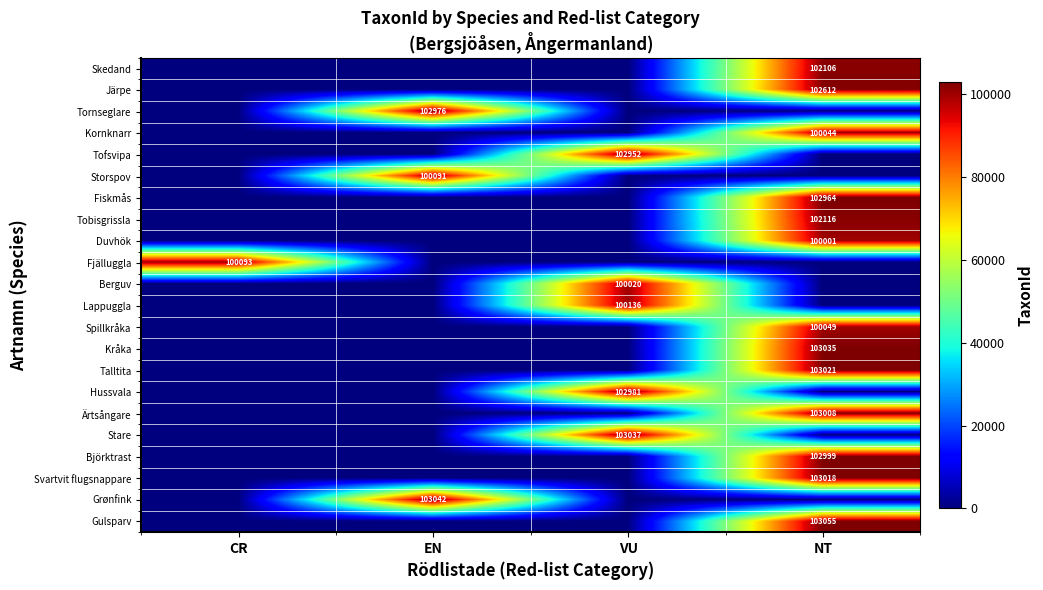

At which category does the chart reach its minimum across all series?

CR